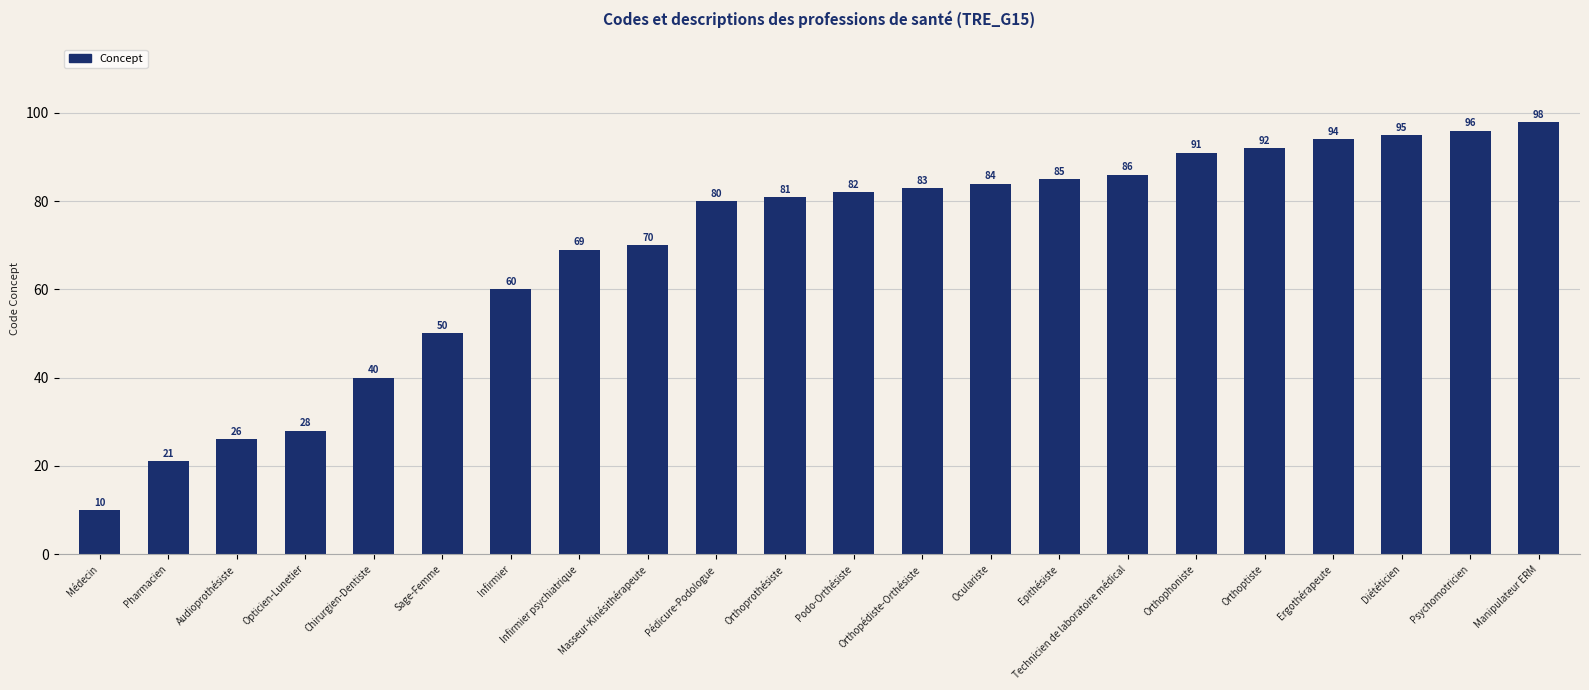

Does the chart contain stacked bars?

No